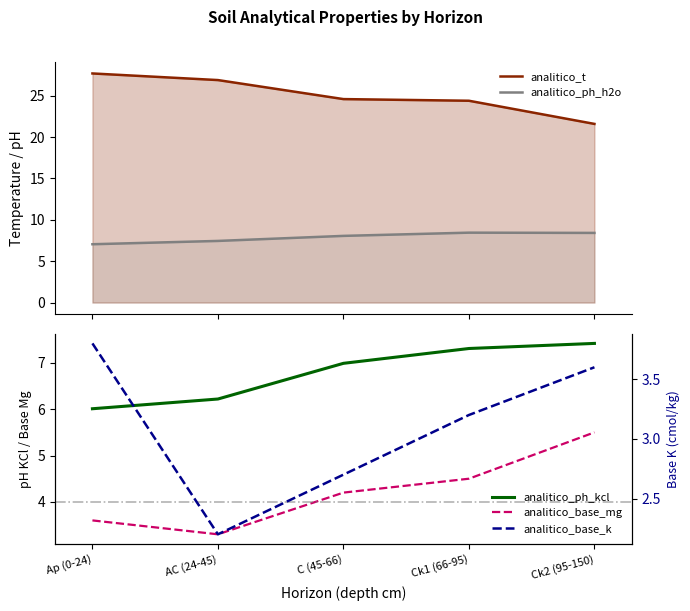

Reading left to right, what are all the values shown in this chart?

analitico_t: Ap (0-24)=27.7	AC (24-45)=26.9	C (45-66)=24.6	Ck1 (66-95)=24.4	Ck2 (95-150)=21.6
analitico_ph_h2o: Ap (0-24)=7.0	AC (24-45)=7.5	C (45-66)=8.1	Ck1 (66-95)=8.4	Ck2 (95-150)=8.4
analitico_ph_kcl: Ap (0-24)=6.0	AC (24-45)=6.2	C (45-66)=7.0	Ck1 (66-95)=7.3	Ck2 (95-150)=7.4
analitico_base_mg: Ap (0-24)=3.6	AC (24-45)=3.3	C (45-66)=4.2	Ck1 (66-95)=4.5	Ck2 (95-150)=5.5
analitico_base_k: Ap (0-24)=3.8	AC (24-45)=2.2	C (45-66)=2.7	Ck1 (66-95)=3.2	Ck2 (95-150)=3.6